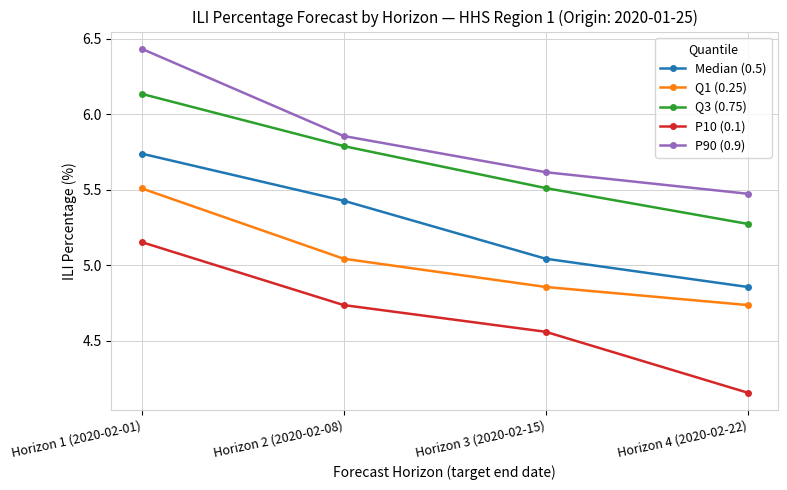

What are all the series names shown in the legend?

Median (0.5), Q1 (0.25), Q3 (0.75), P10 (0.1), P90 (0.9)